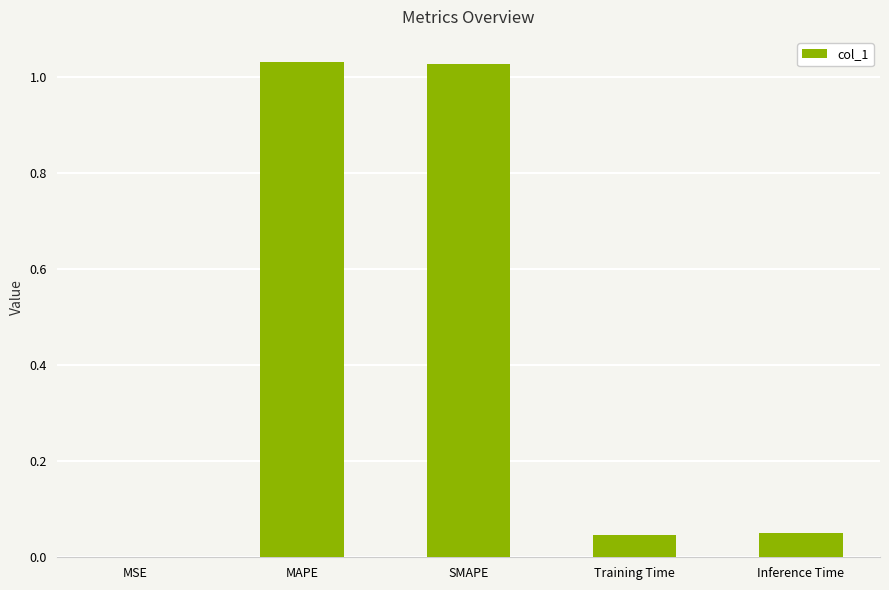

True or false: the data shows 1.8 at SMAPE.

False